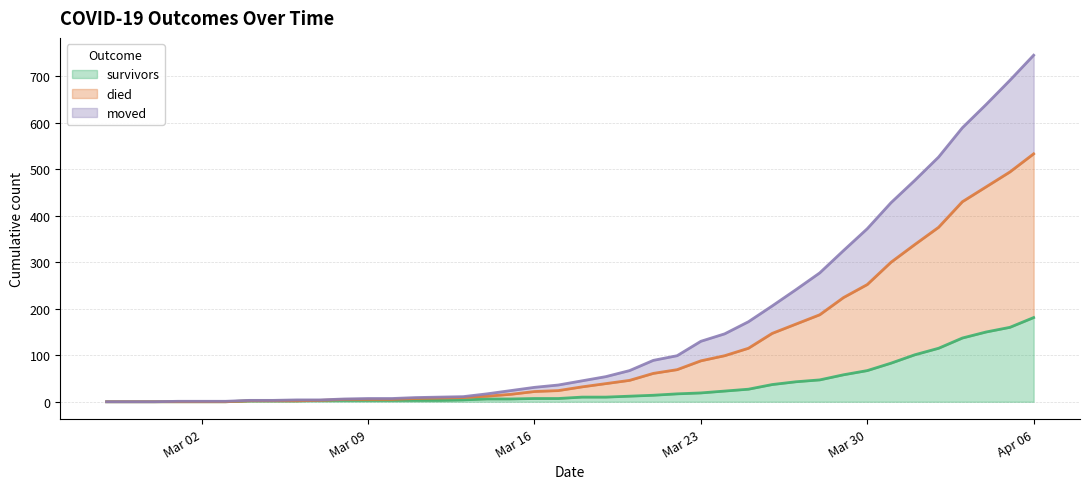

At which category is the sum across all series the highest?

Apr 06